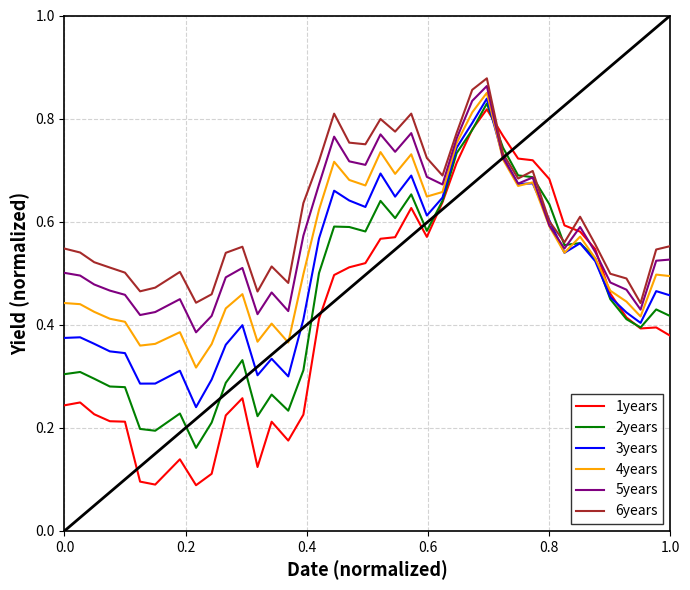

List the series in order of their overall mean, lowest first.

1years, 2years, 3years, 4years, 5years, 6years